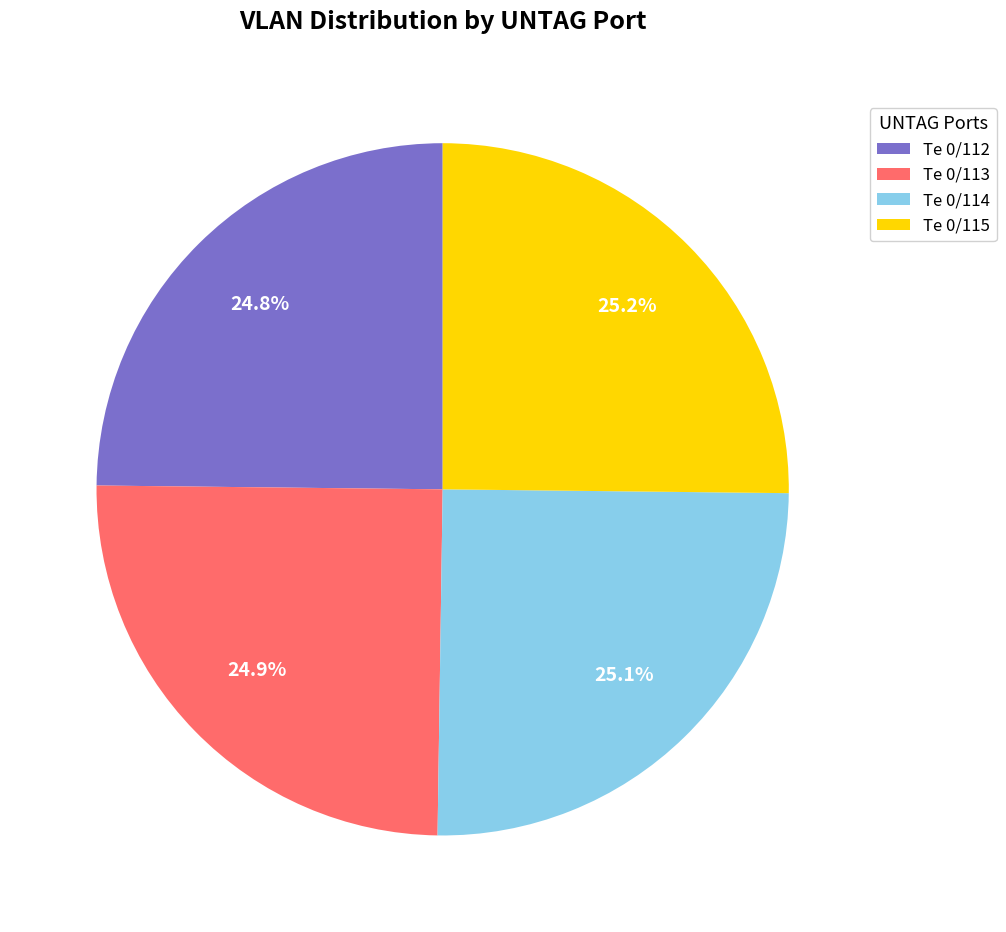

How many slices are in this pie chart?

4